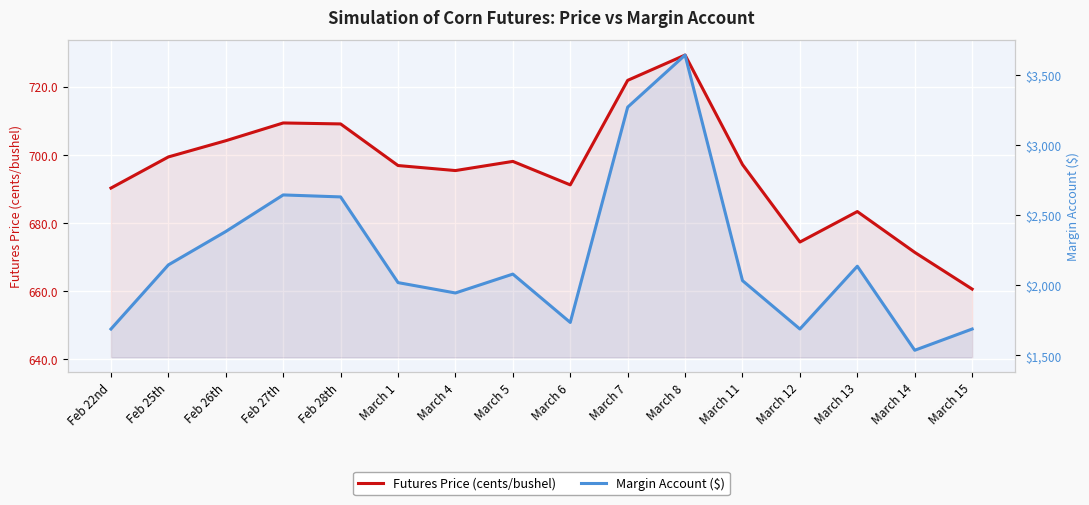

At March 12, list the series in order from largest to smallest.

Margin Account ($), Futures Price (cents/bushel)